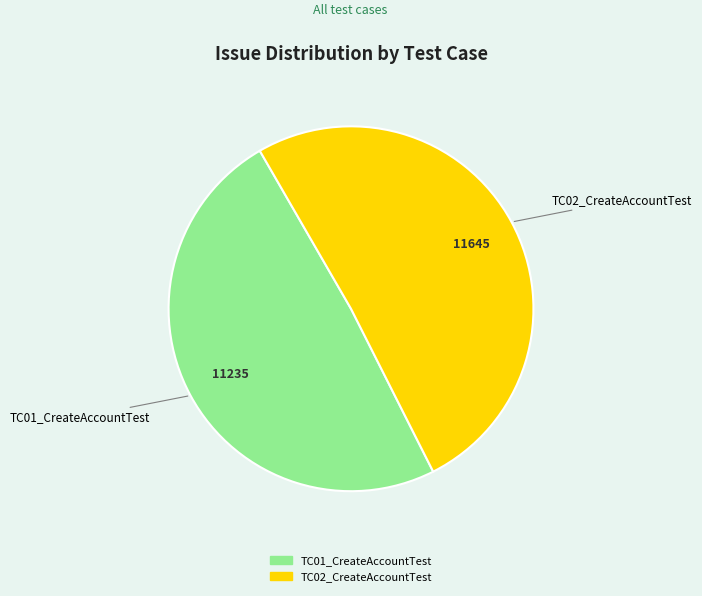

Do TC02_CreateAccountTest and TC01_CreateAccountTest together represent more than half of the pie?

Yes